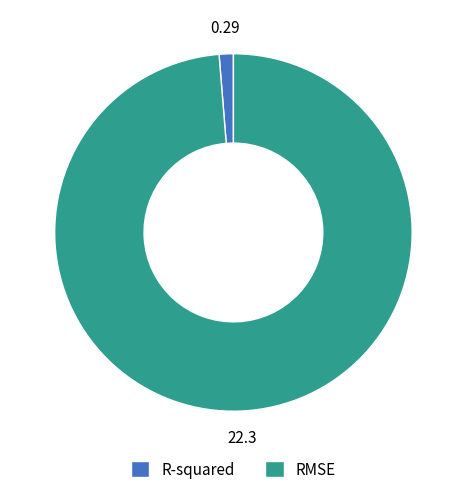

Is there a majority slice in this chart?

Yes